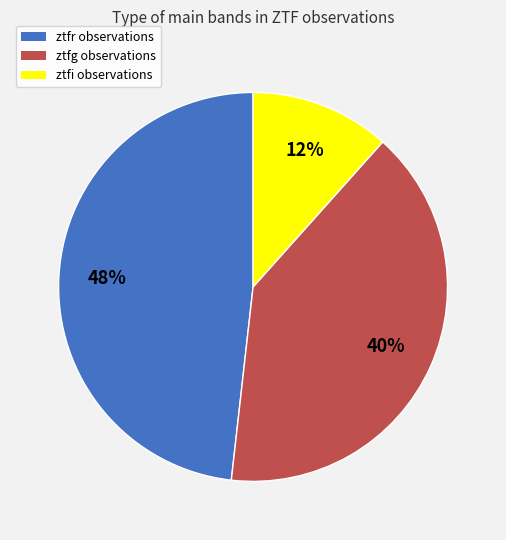

Between ztfg and ztfr, which is larger?

ztfr